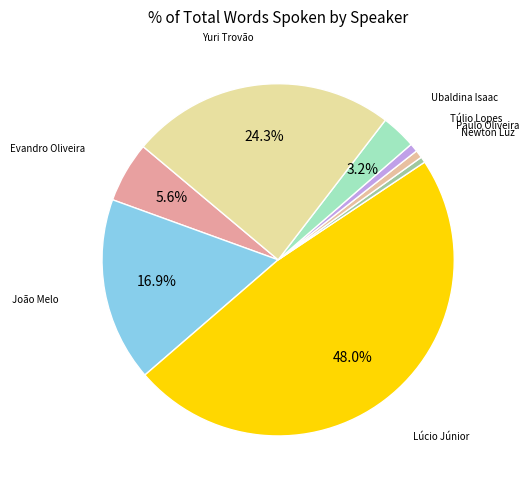

How many segments does this pie chart have?

8